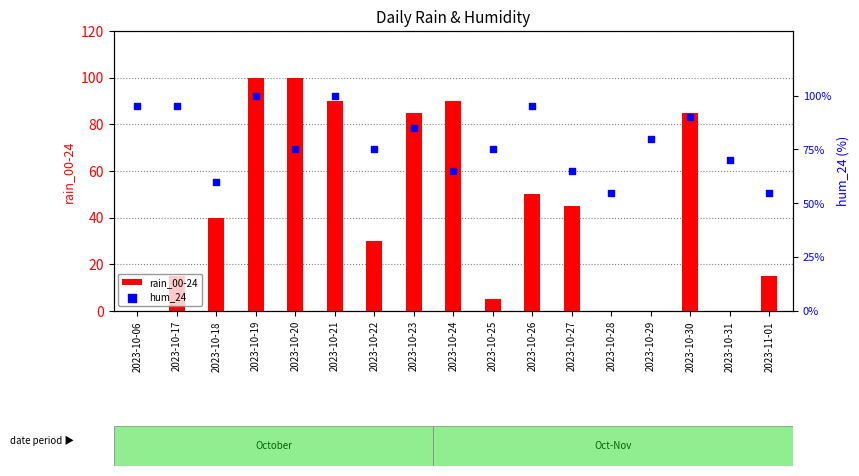

What are all the series names shown in the legend?

rain_00-24, hum_24